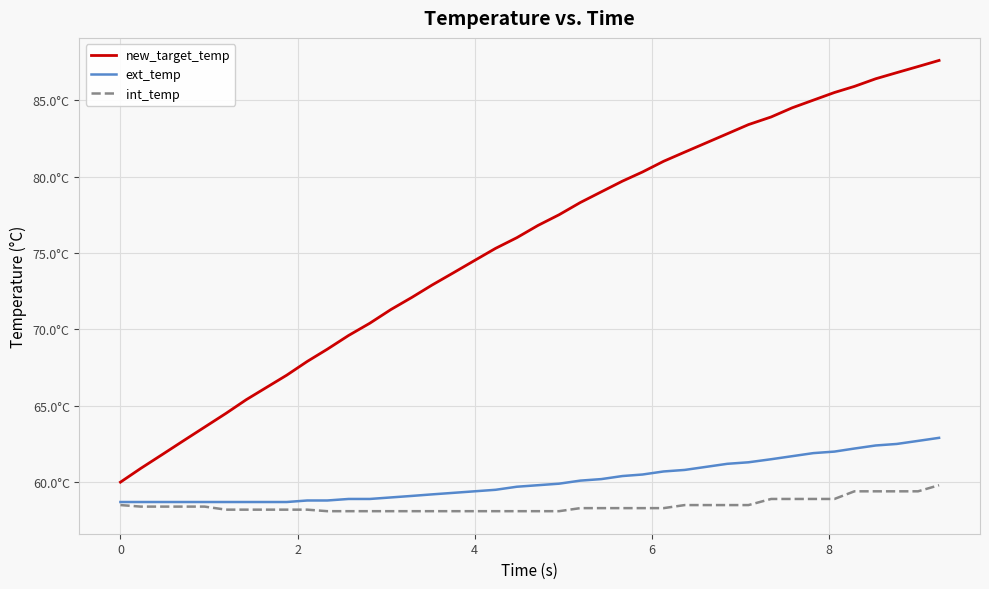

Which series has the widest spread of values?

new_target_temp